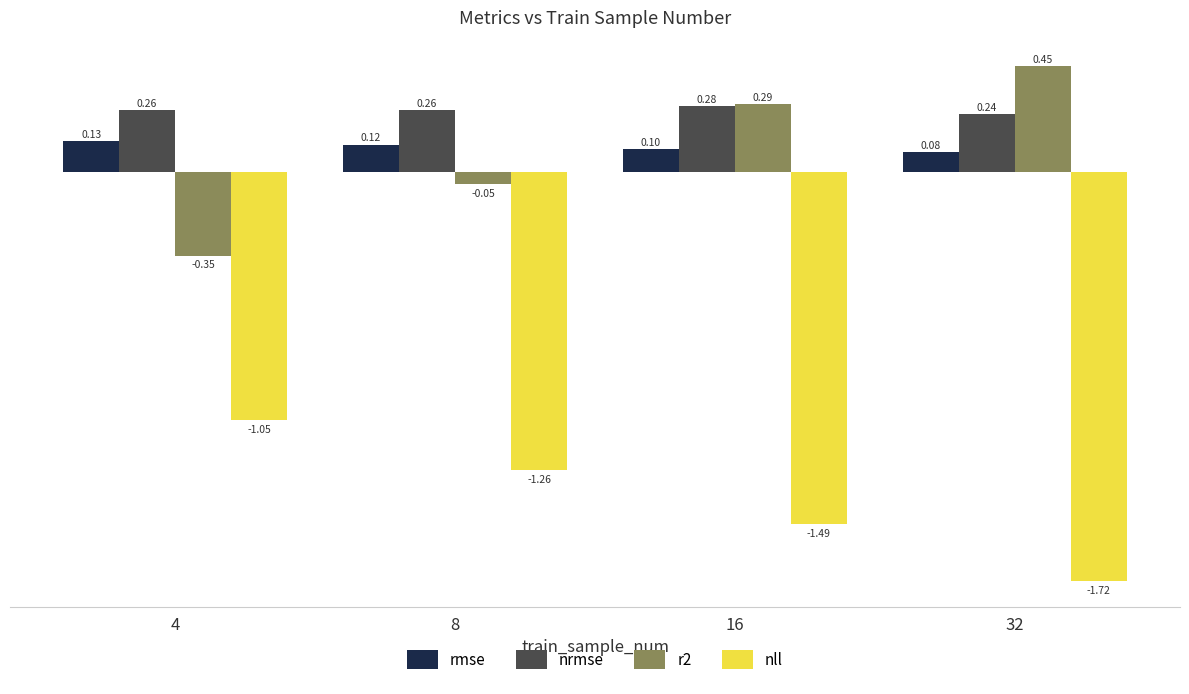

What is the sum of the nll values at 32 and 8?

-3.0